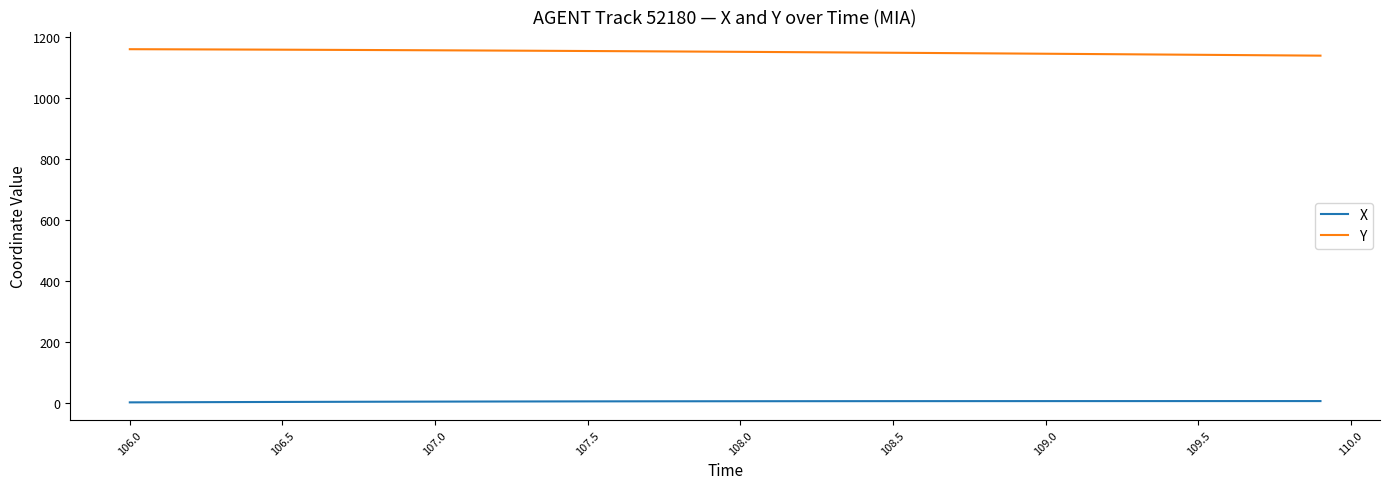

What is the lowest value of the Y series?

1137.9